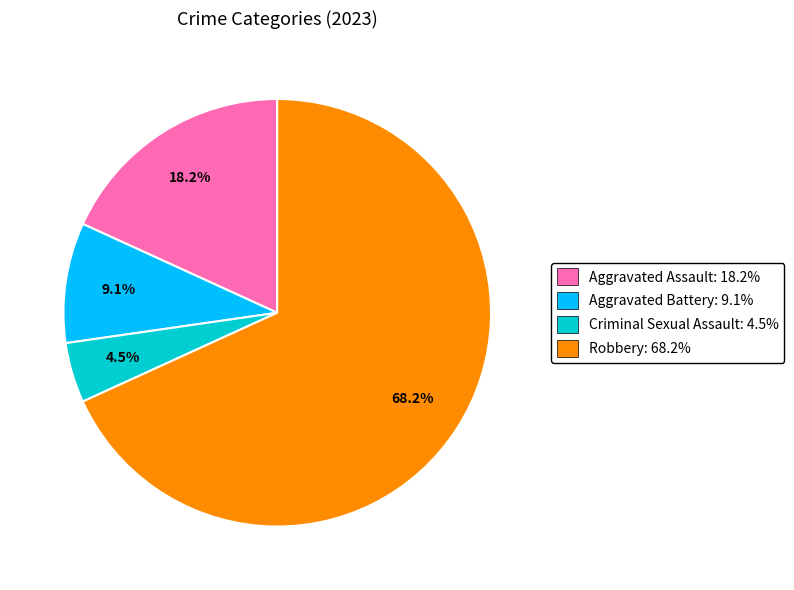

How many segments does this pie chart have?

4